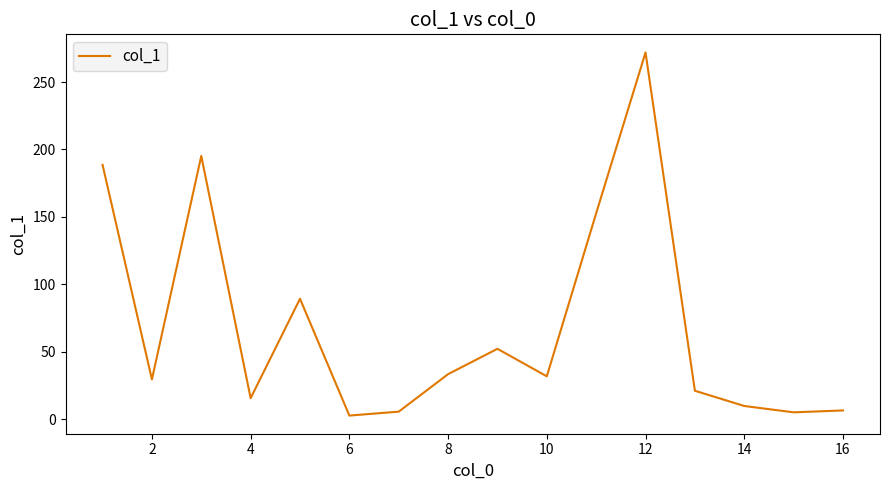

What is the maximum value shown in the chart?

271.9